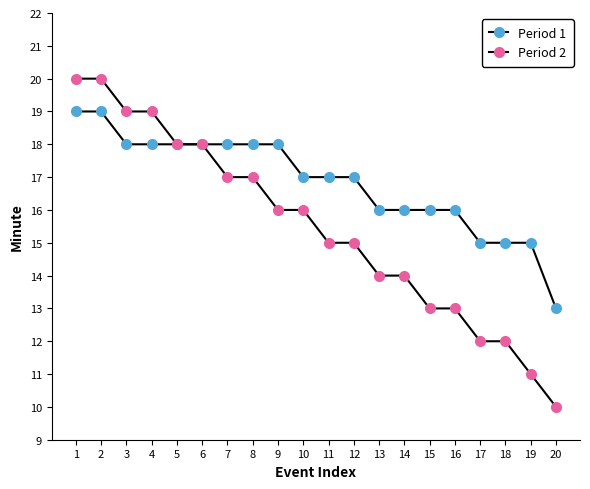

How many lines are shown in the chart?

2